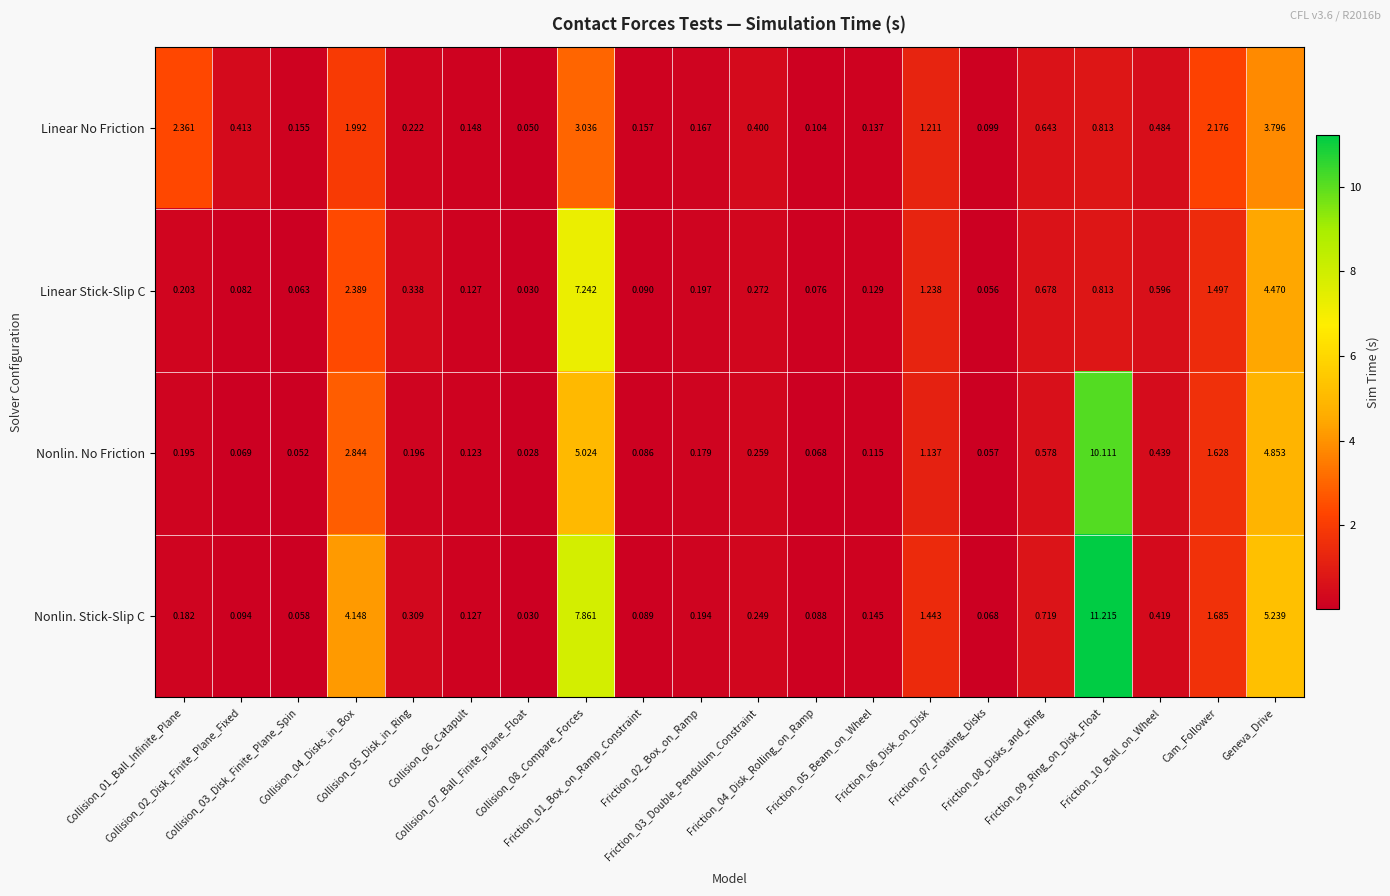

List the series in order of their peak value, lowest first.

Linear No Friction, Linear Stick-Slip C, Nonlin. No Friction, Nonlin. Stick-Slip C